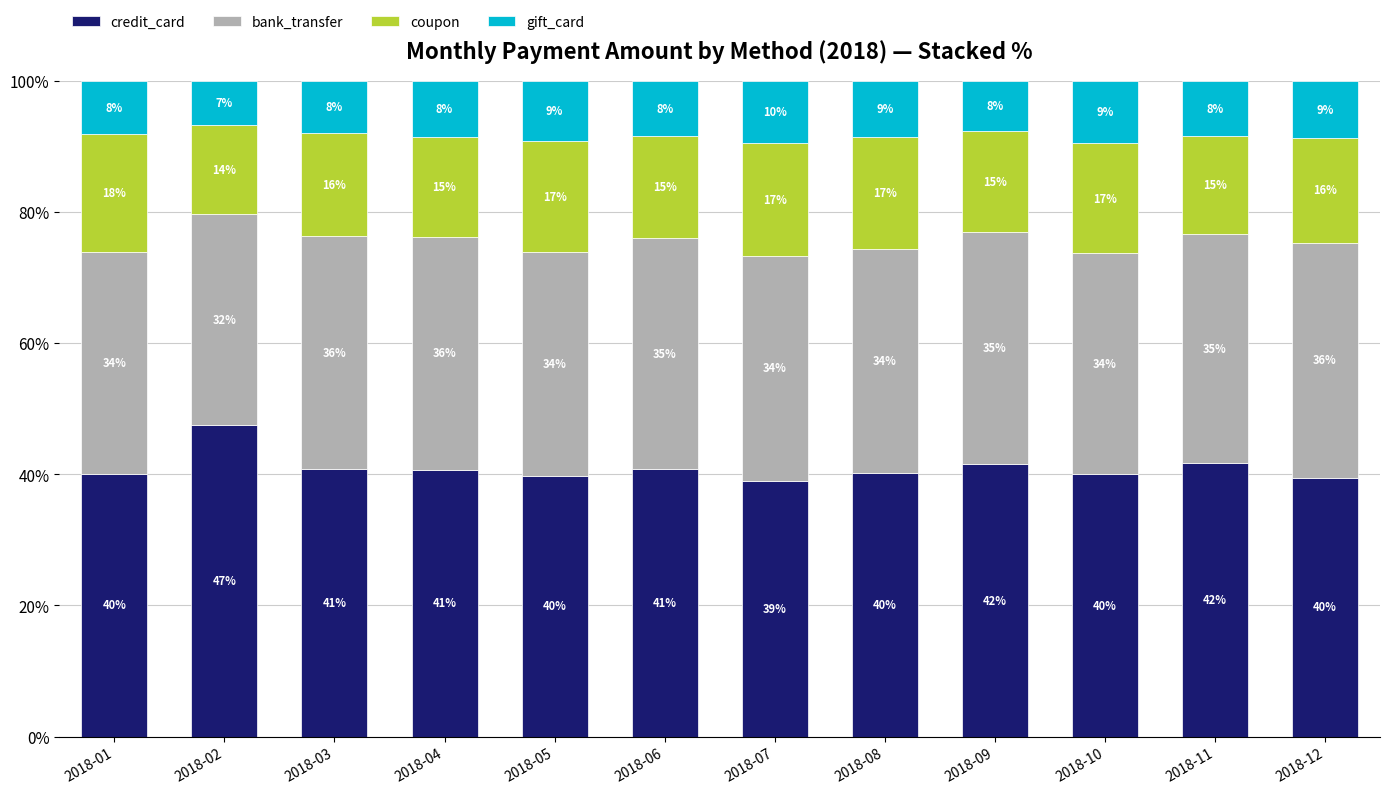

What is the difference between the second highest and minimum values in the credit_card series?

2.6